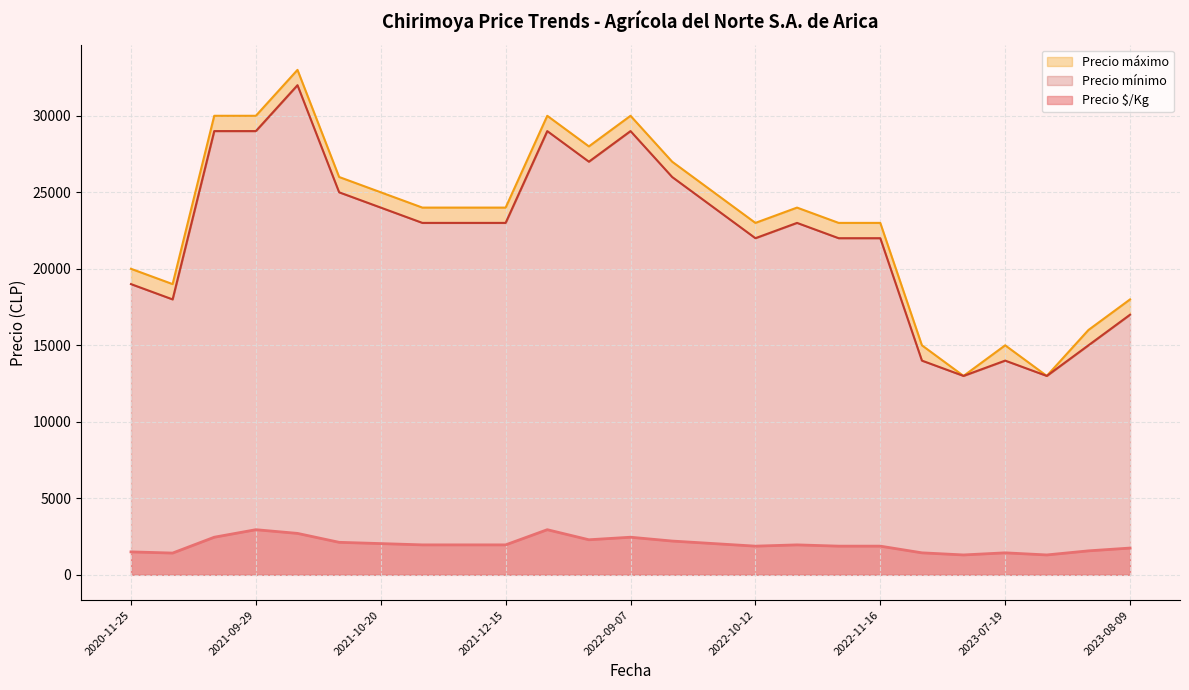

Which series has the largest total across all categories?

Precio máximo